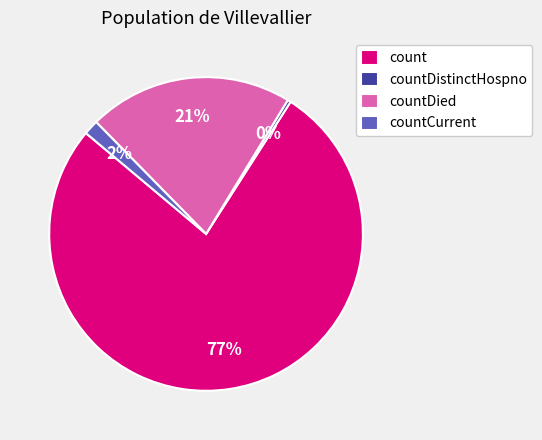

Which category accounts for the majority?

count